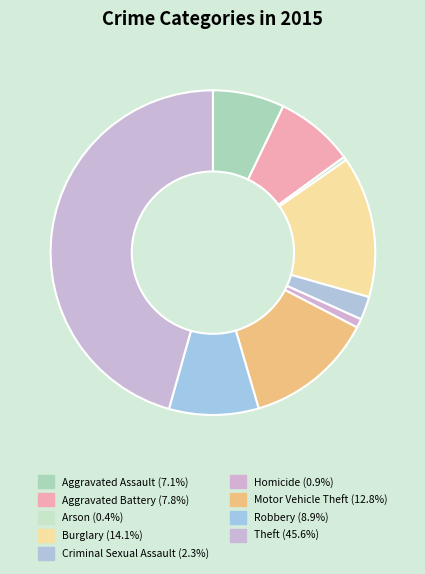

Count the number of slices in the pie.

9